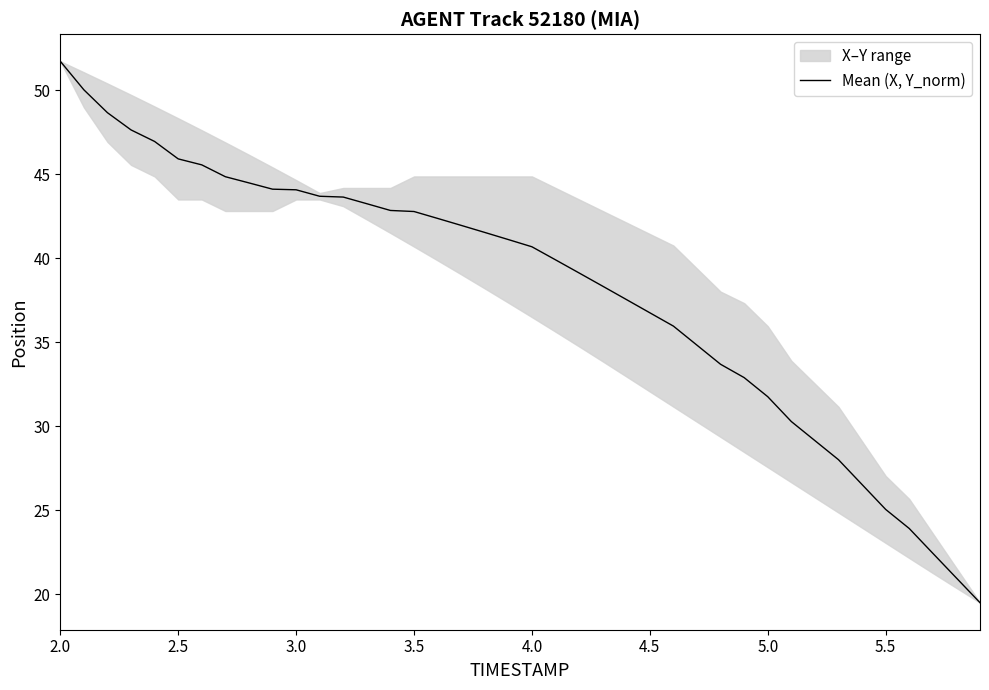

True or false: Mean (X, Y_norm) has a value of 17.8 at 5.0.

False